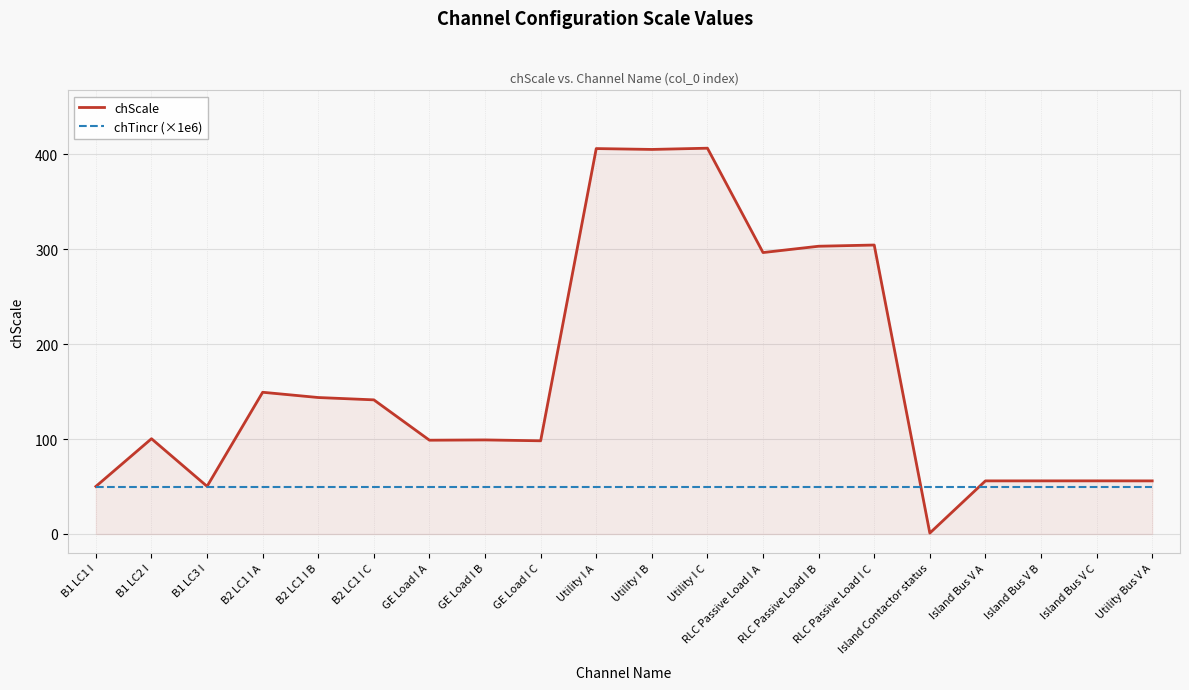

True or false: chScale and chTincr (×1e6) cross at least once.

True